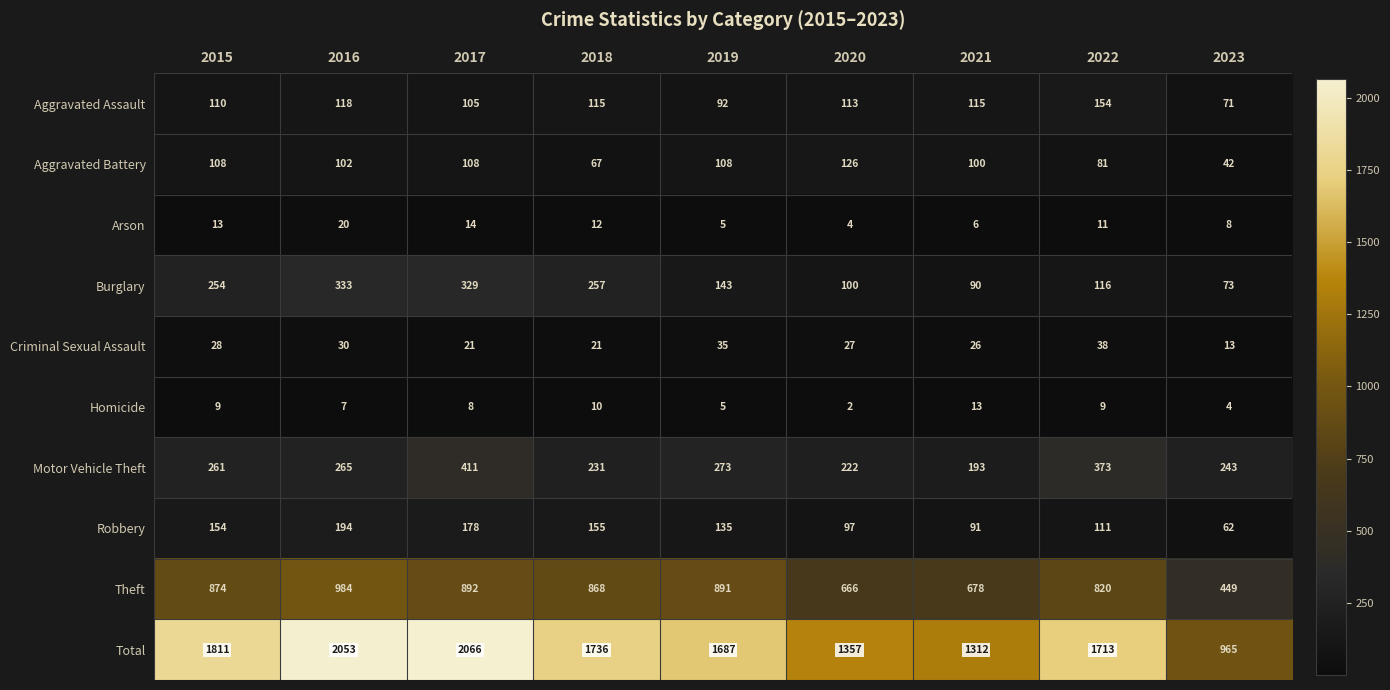

What is the lowest value of the Criminal Sexual Assault series?

13